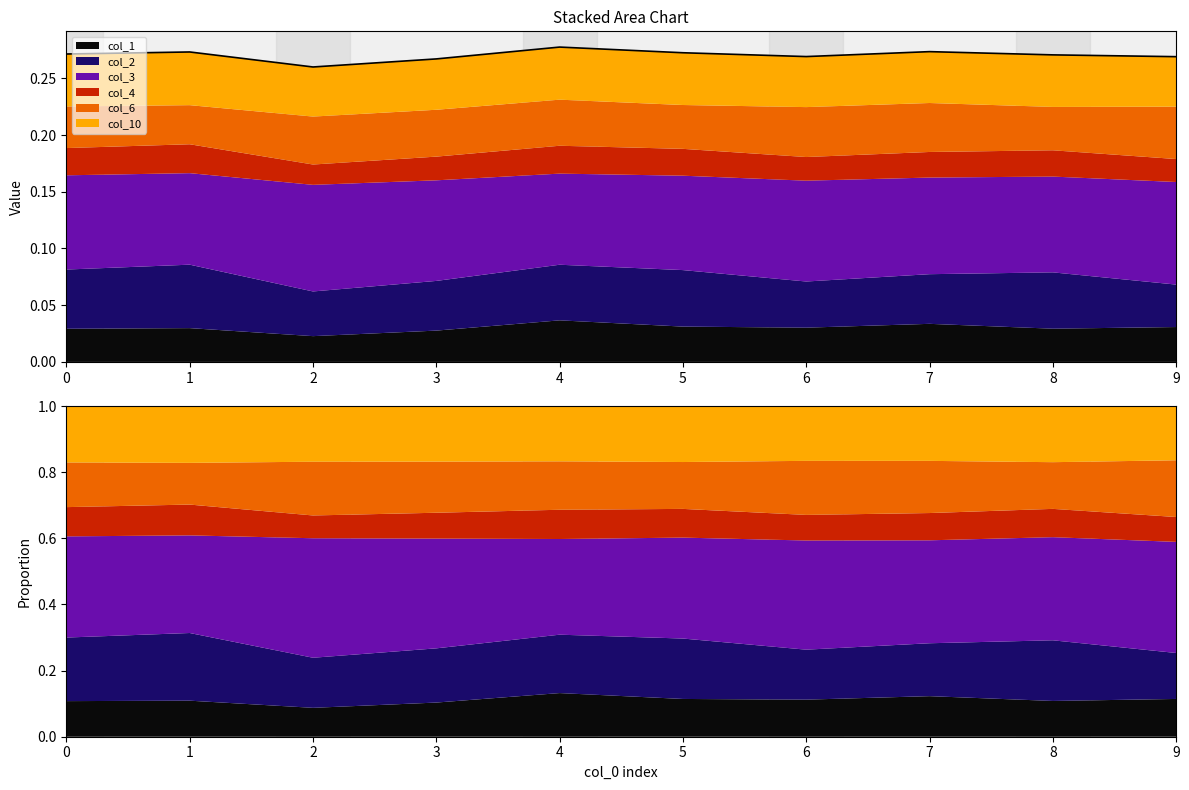

Rank the categories by value from lowest to highest.

2, 3, 9, 6, 8, 0, 5, 1, 7, 4